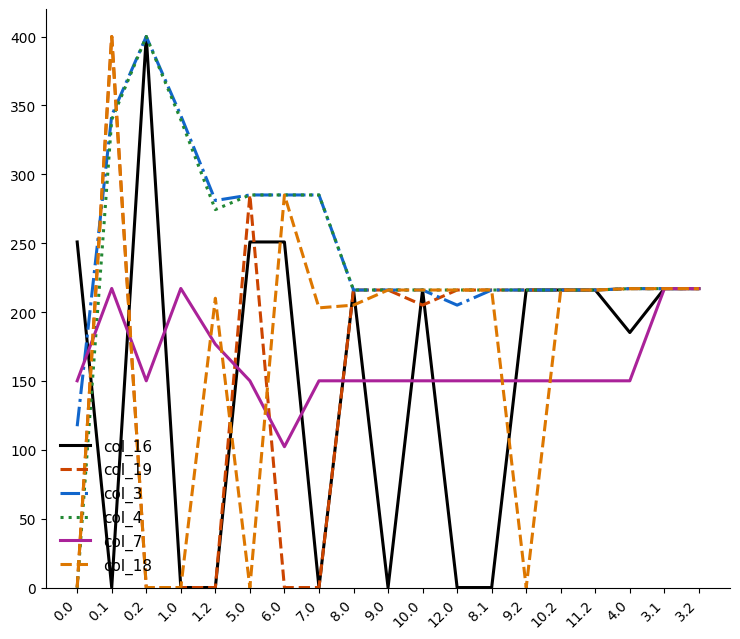

The value of col_18 at 0.0 is 150.6. True or false?

False